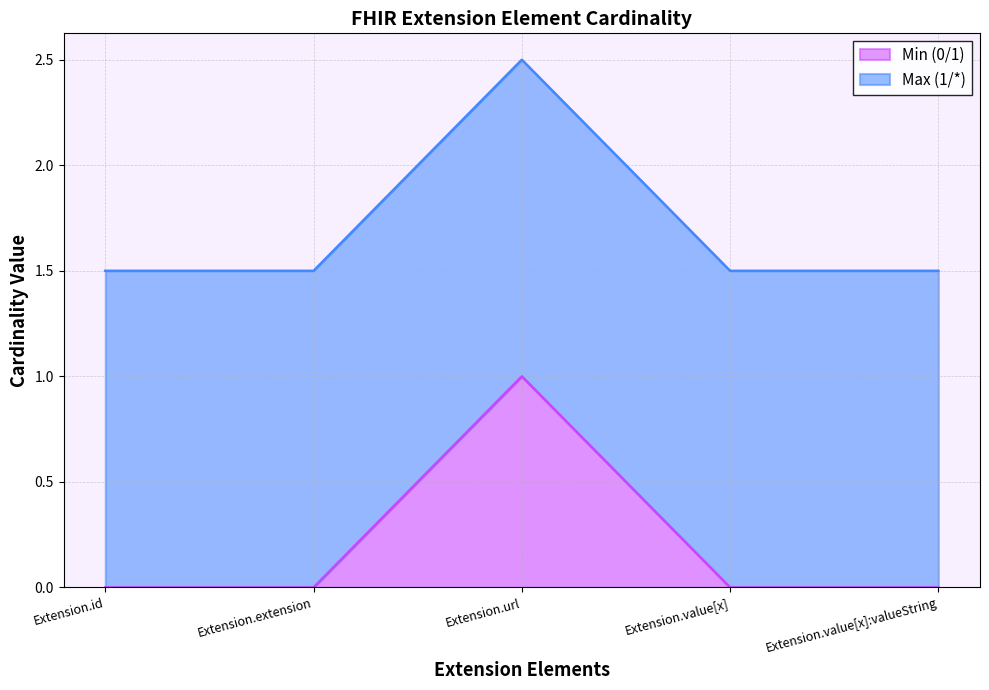

Where is the data nearest to the value 0?

Extension.id